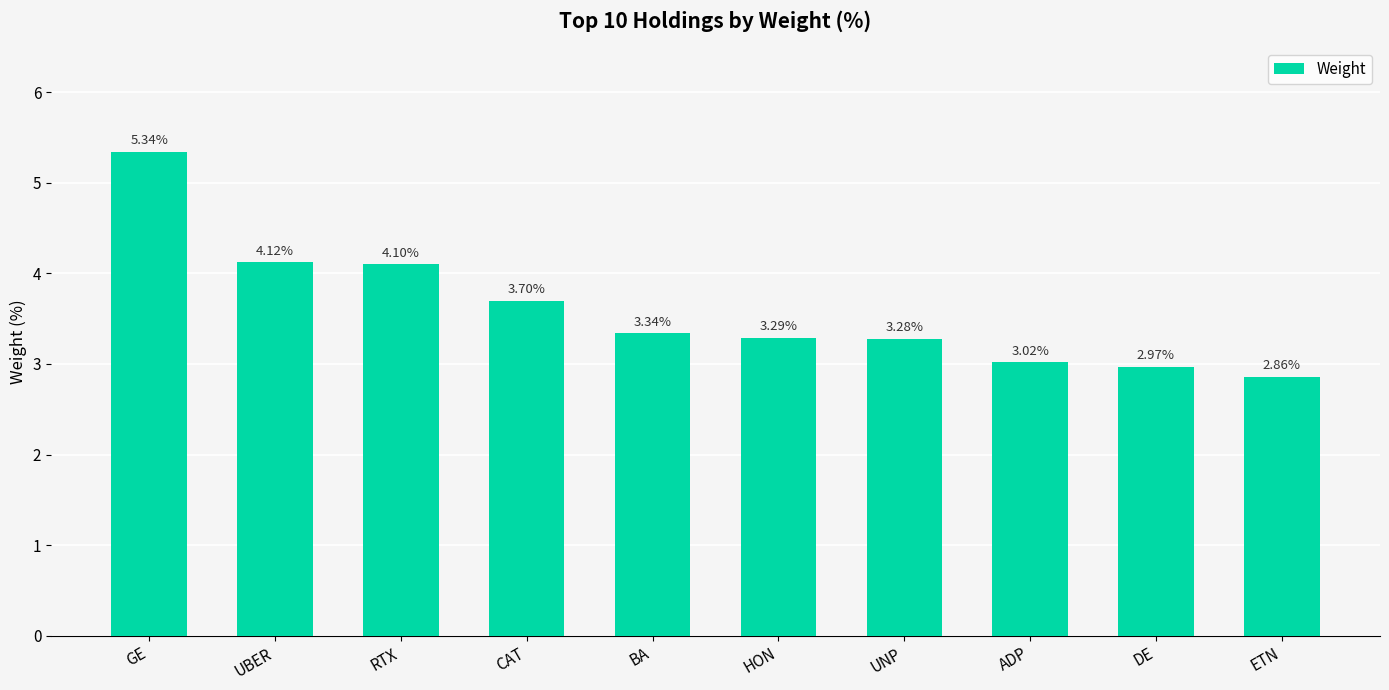

Is it true that the value at DE is 1.2?

False